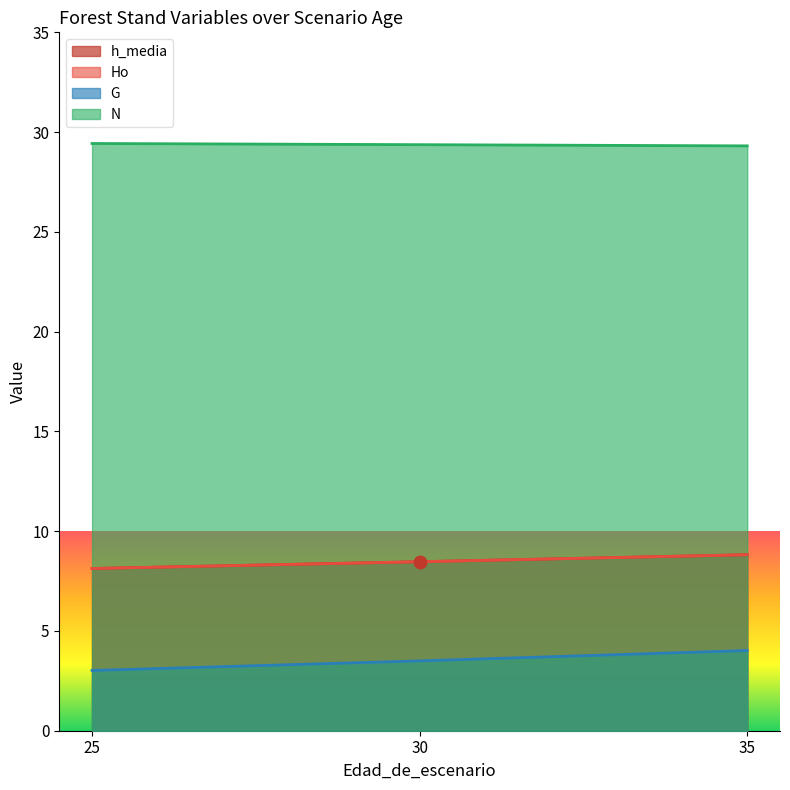

What are all the series names shown in the legend?

h_media, Ho, G, N